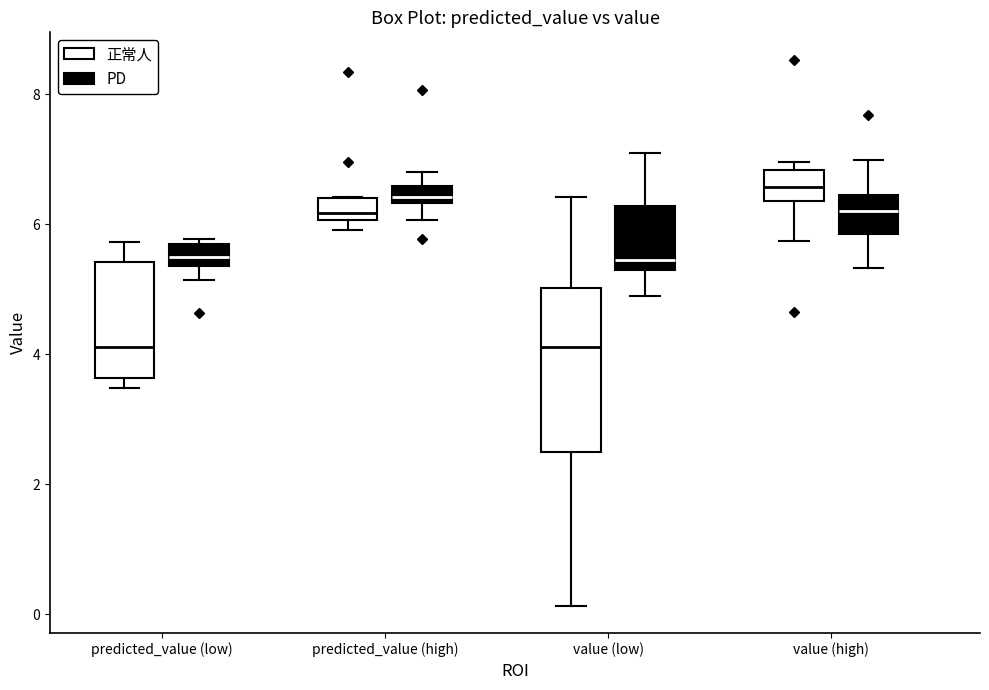

Where does the median line of the box for value (high) (正常人) sit on the y-axis? The values are not printed on the chart, so give them approximately, as read against the axis.

6.6